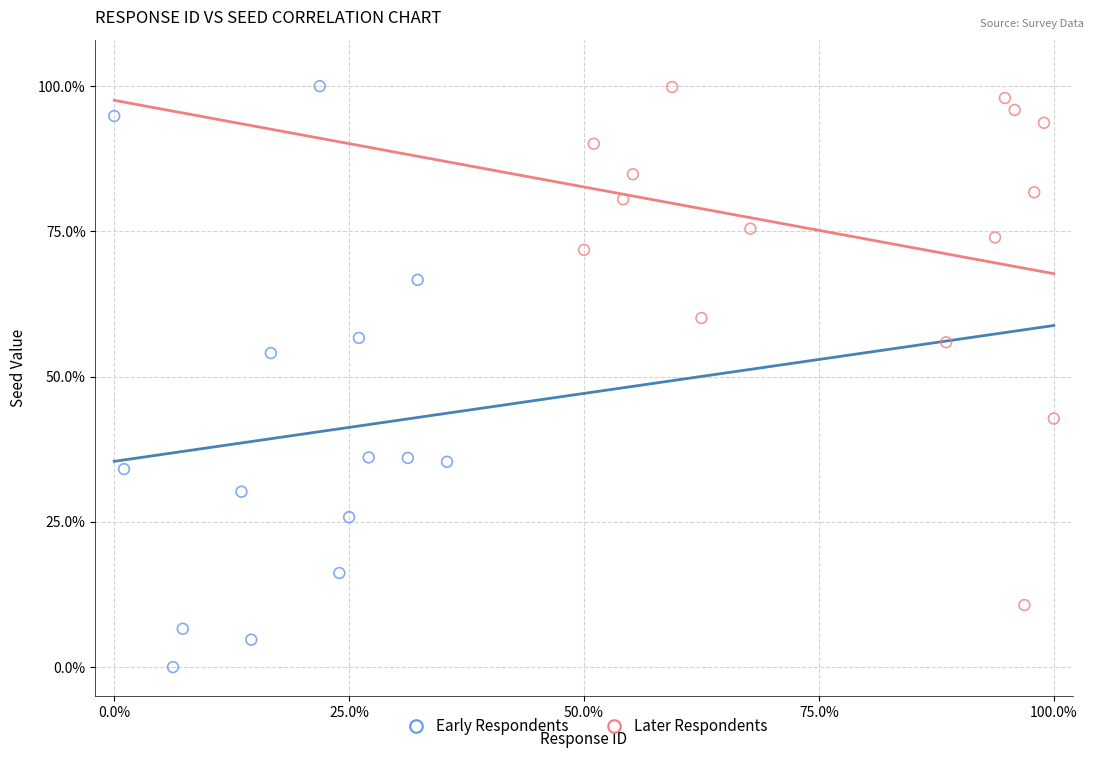

Which series reaches the minimum Y coordinate?

Early Respondents